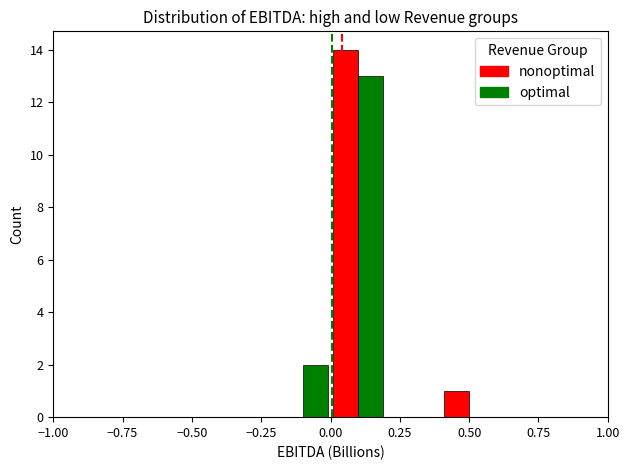

What is the greatest value displayed?

14